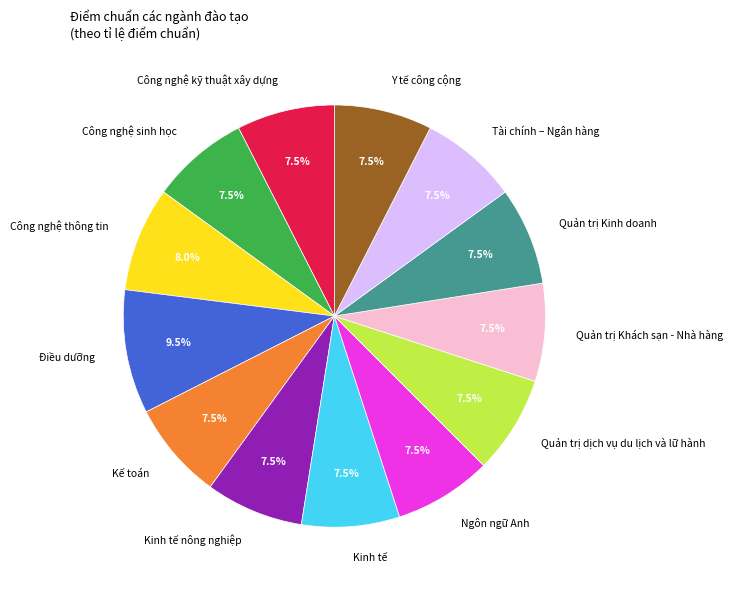

How many segments does this pie chart have?

13